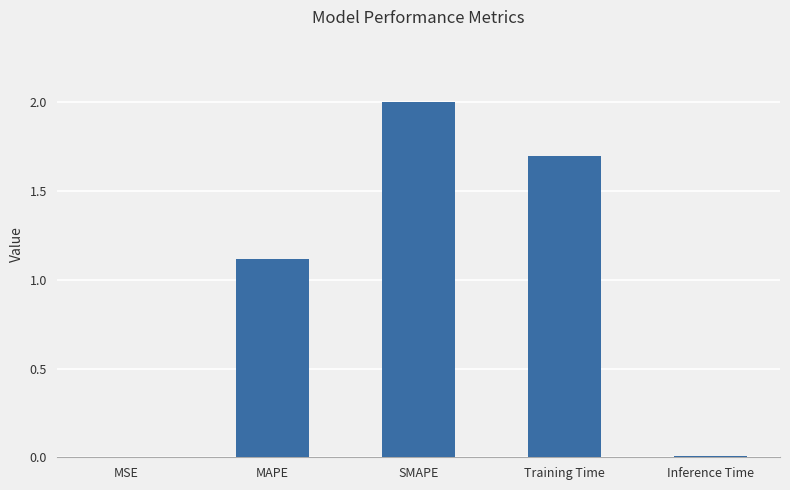

What is the sum of all values?

4.8